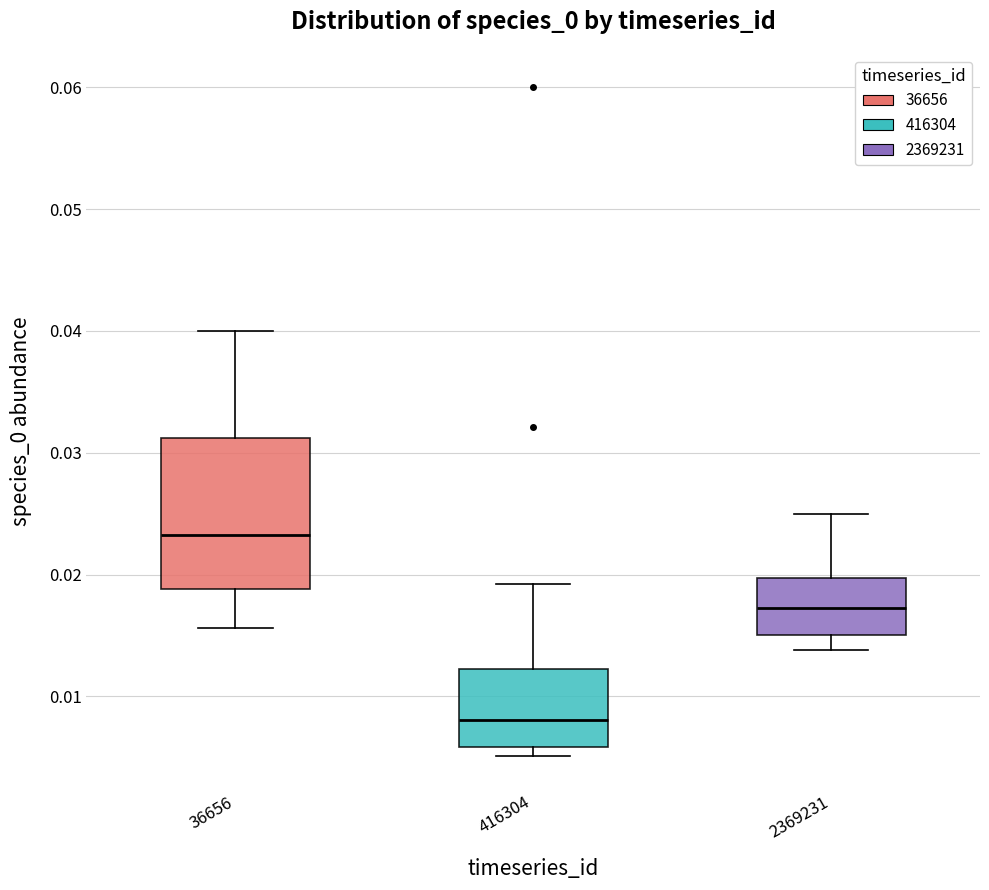

Which box has the highest median line?

36656